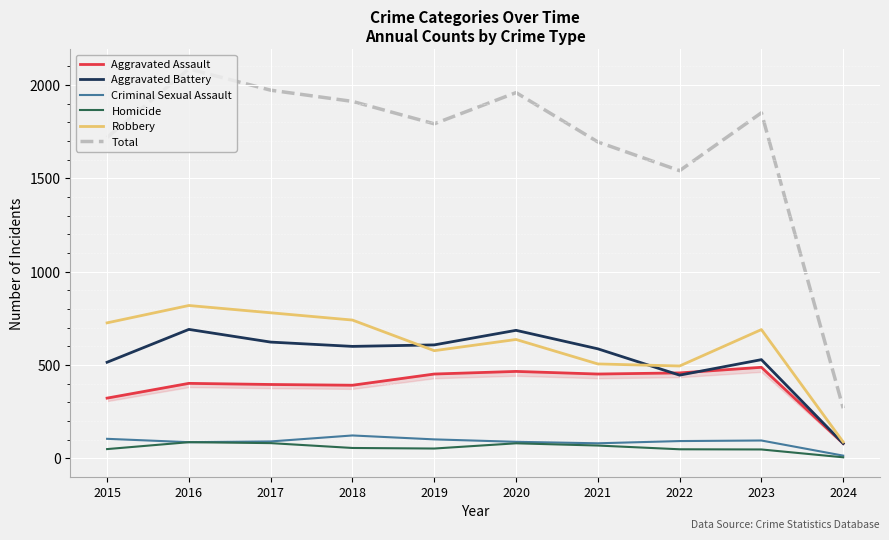

Is the value of Homicide at 2024 greater than the value of Total at 2023?

No